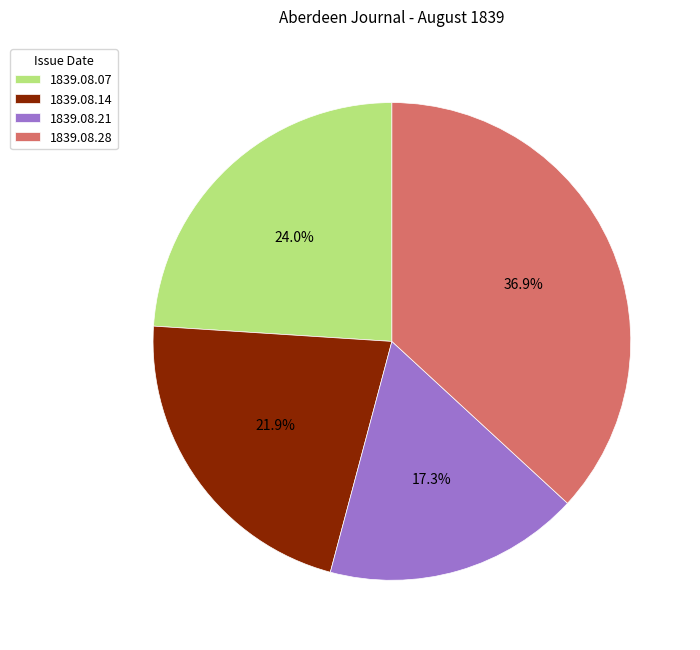

What percentage is NOT represented by 1839.08.28?

63.1%